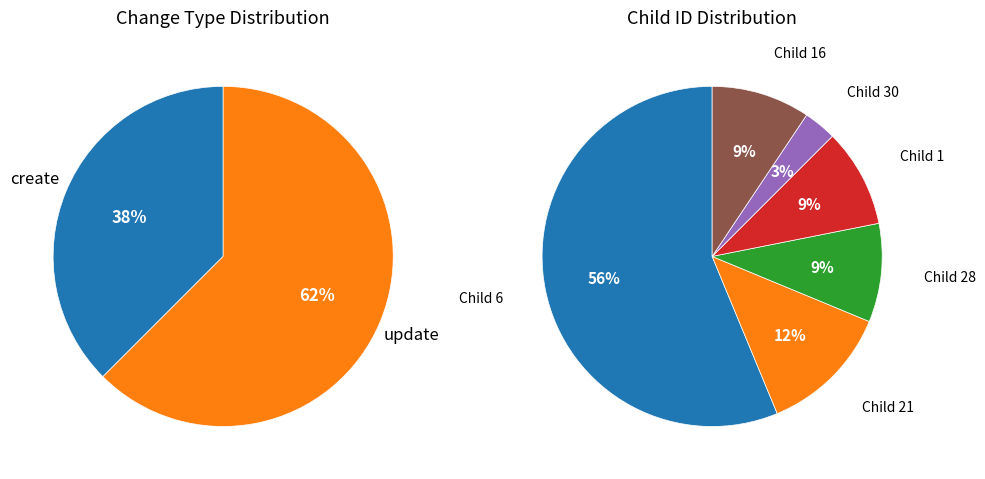

To the nearest percent, what portion does update represent?

62%